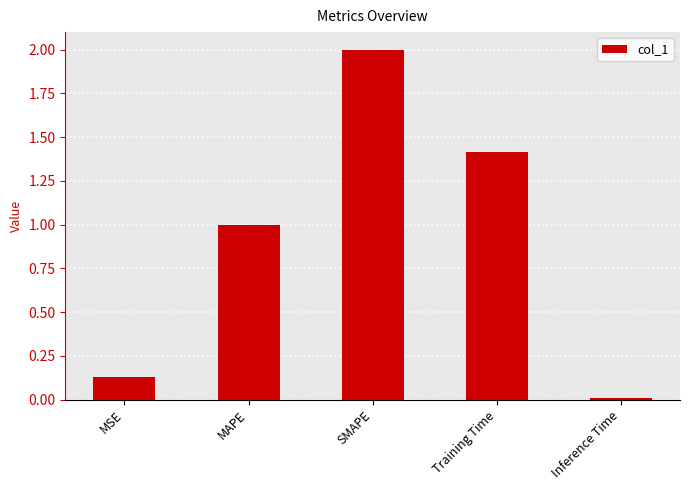

Read the value at SMAPE.

2.0